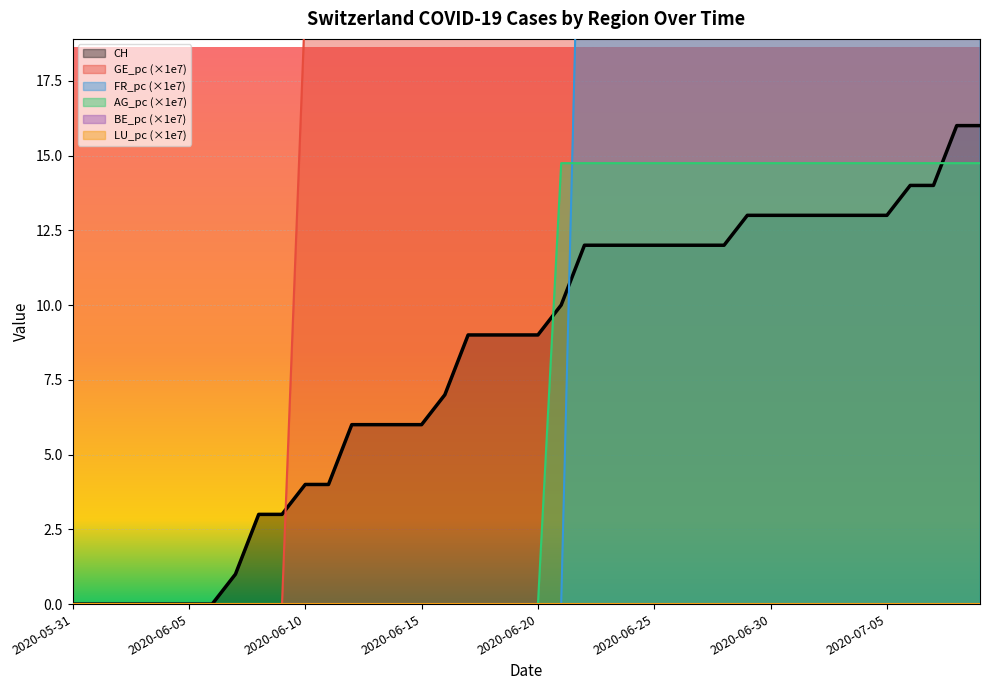

Between 2020-06-11 and 2020-06-24, which series saw the biggest shift?

FR_pc